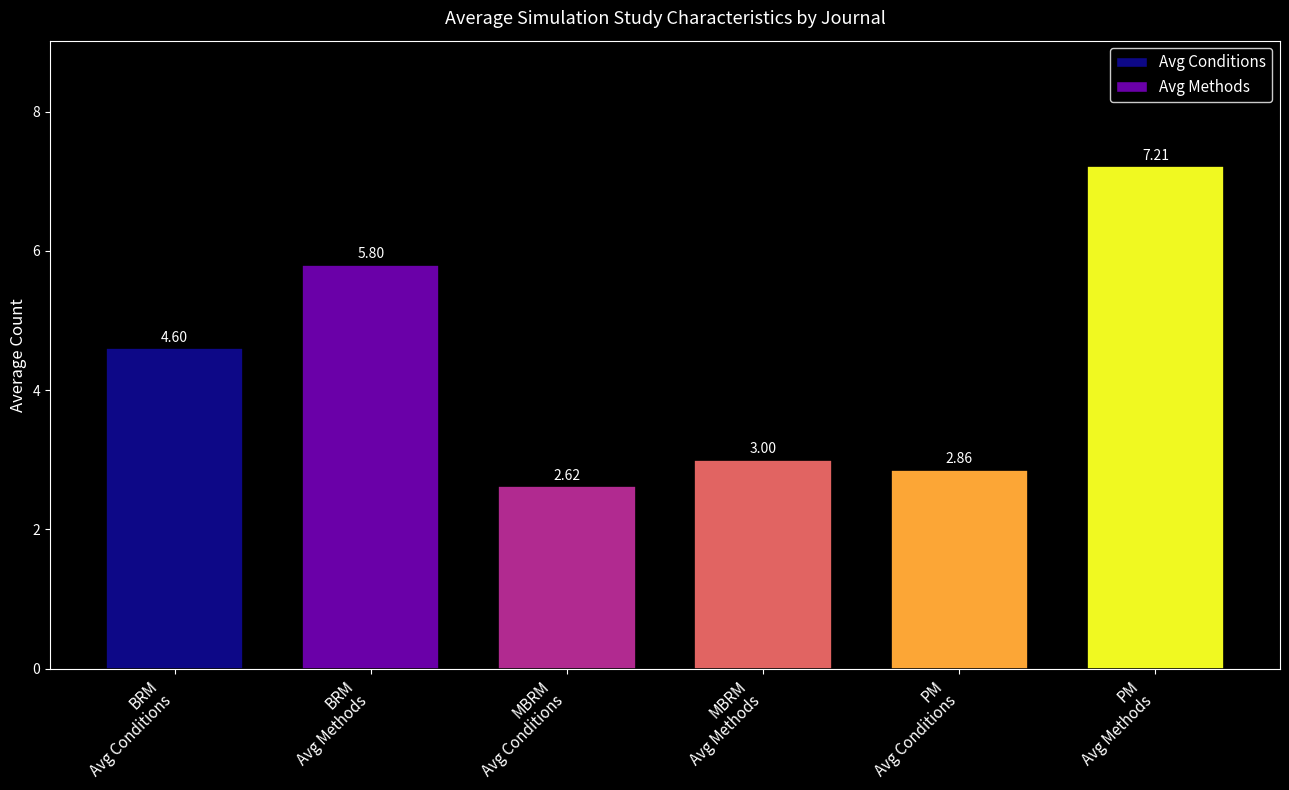

How many data points does each series have?

6